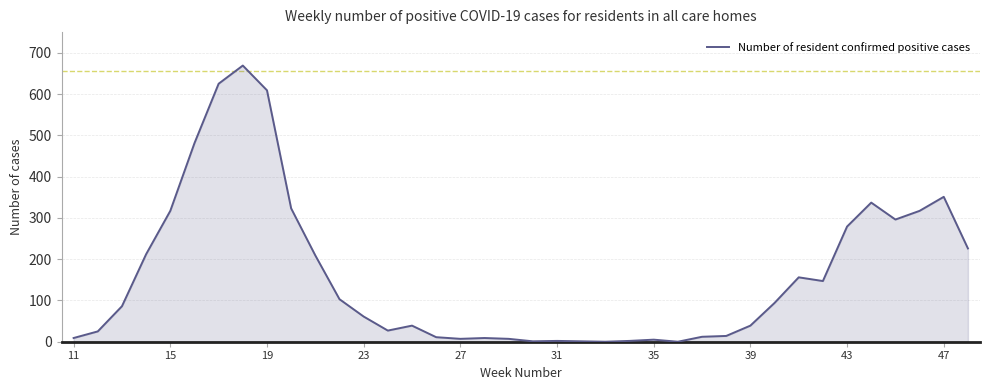

What is the sum of all values?

6108